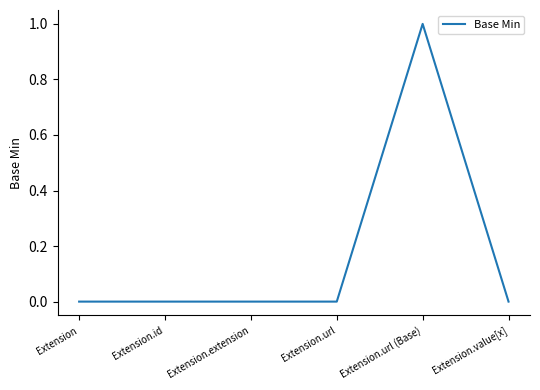

What position from the left is Extension.value[x]?

6